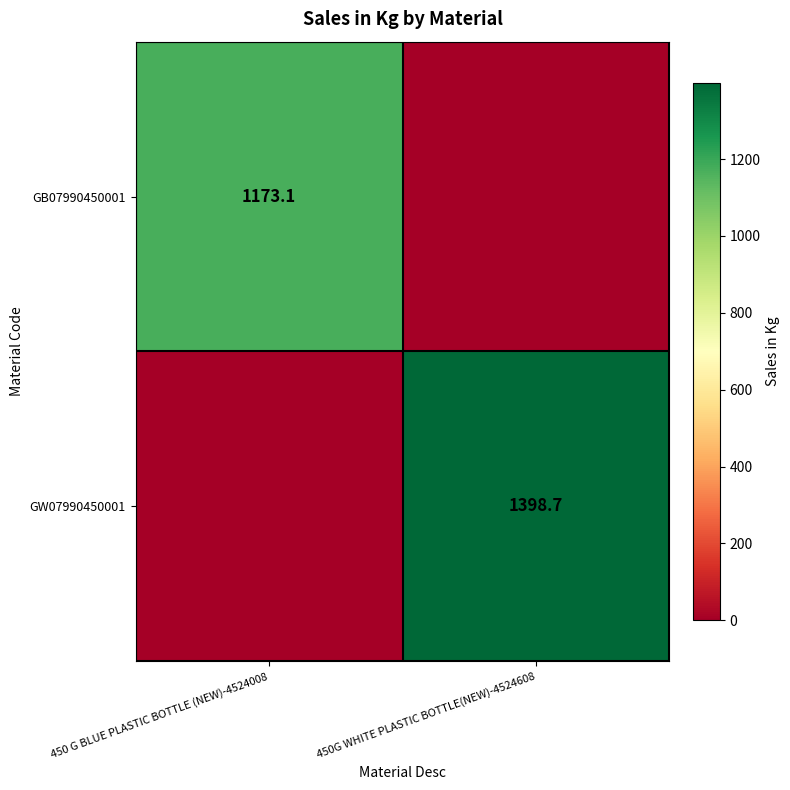

The GB07990450001 series shows 1173.1 at 450 G BLUE PLASTIC BOTTLE (NEW)-4524008. True or false?

True